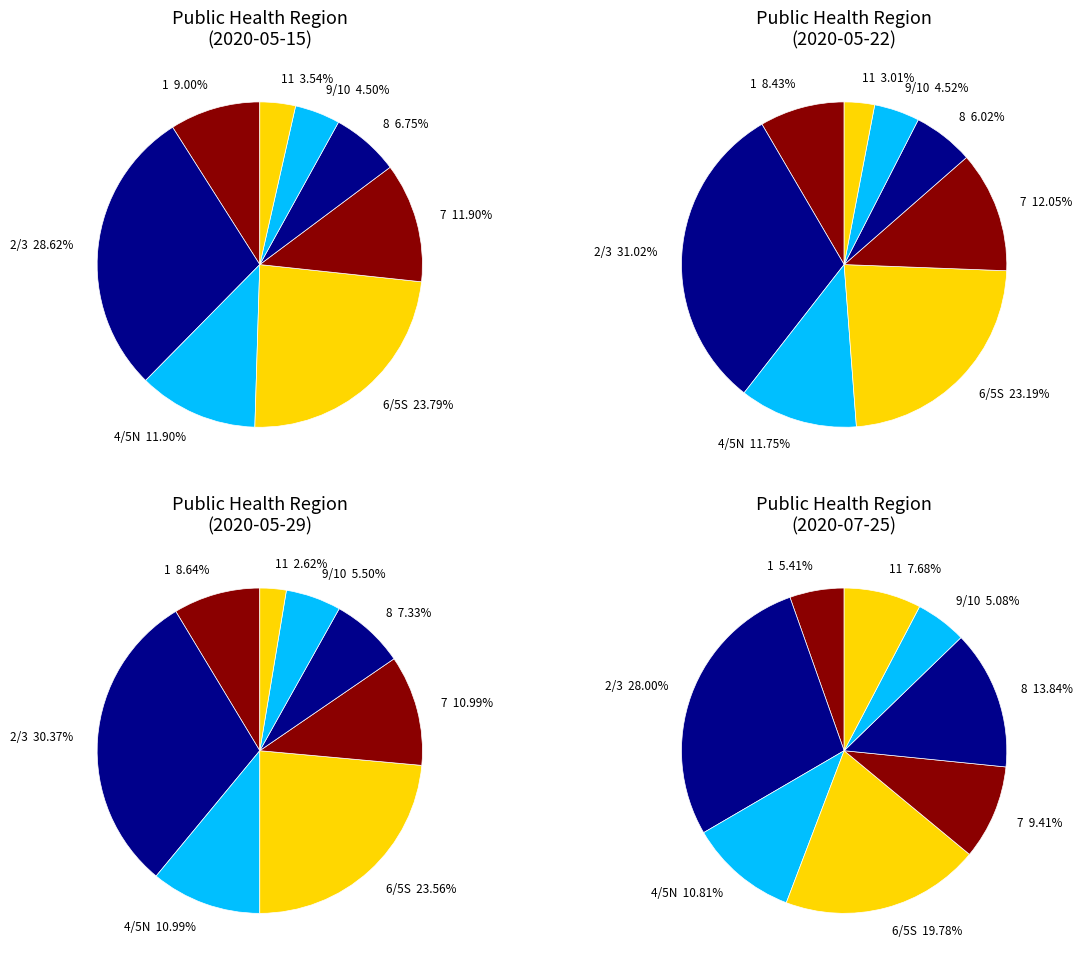

Which slice is the largest?

2/3